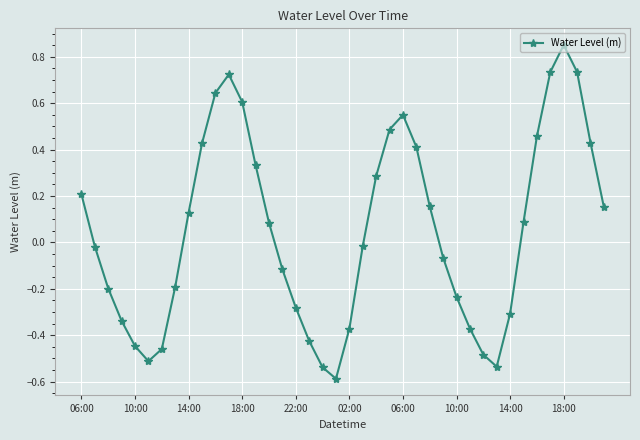

What is the difference between the second highest and minimum values?

1.3